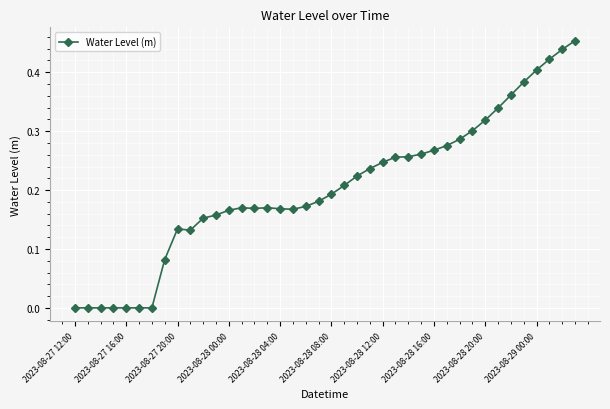

True or false: the data has more than 2 interior local peaks.

True